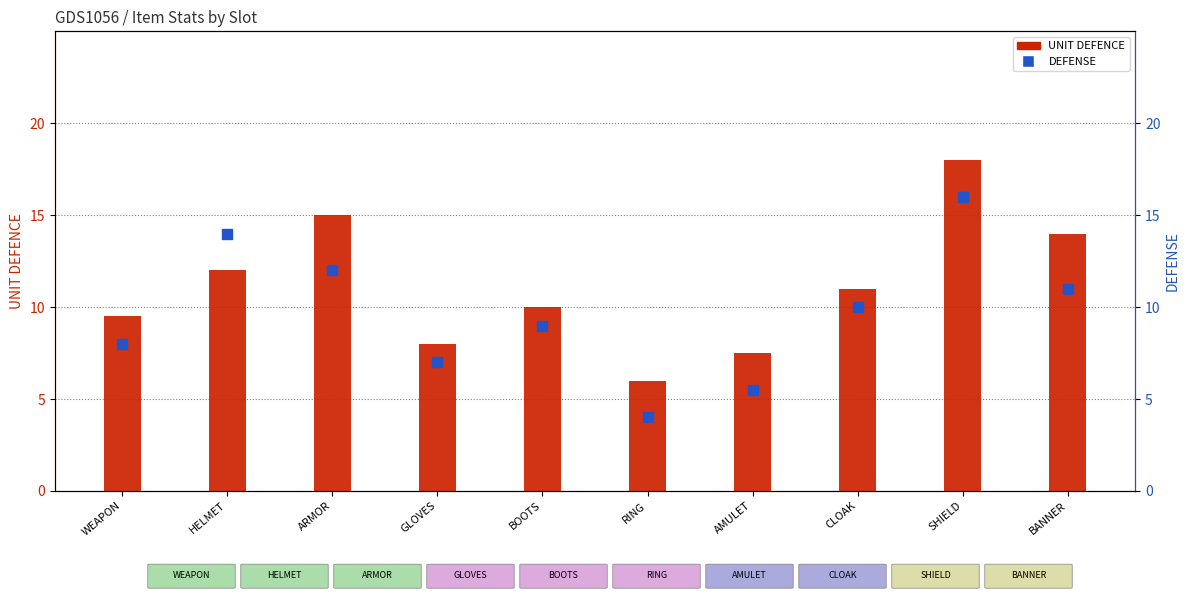

Which series has the widest spread of Y values?

UNIT DEFENCE